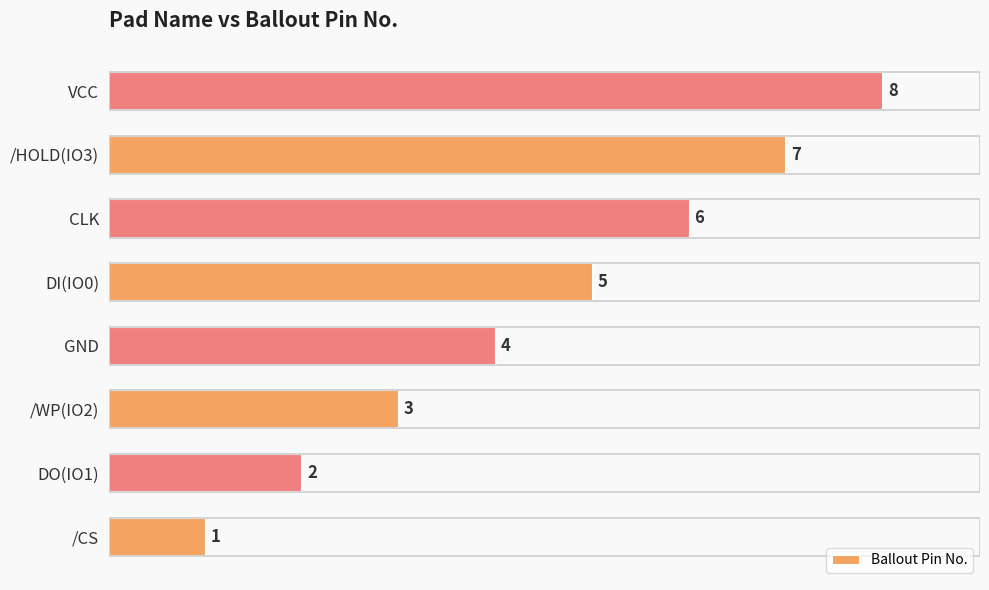

Rank the categories by value from lowest to highest.

/CS, DO(IO1), /WP(IO2), GND, DI(IO0), CLK, /HOLD(IO3), VCC